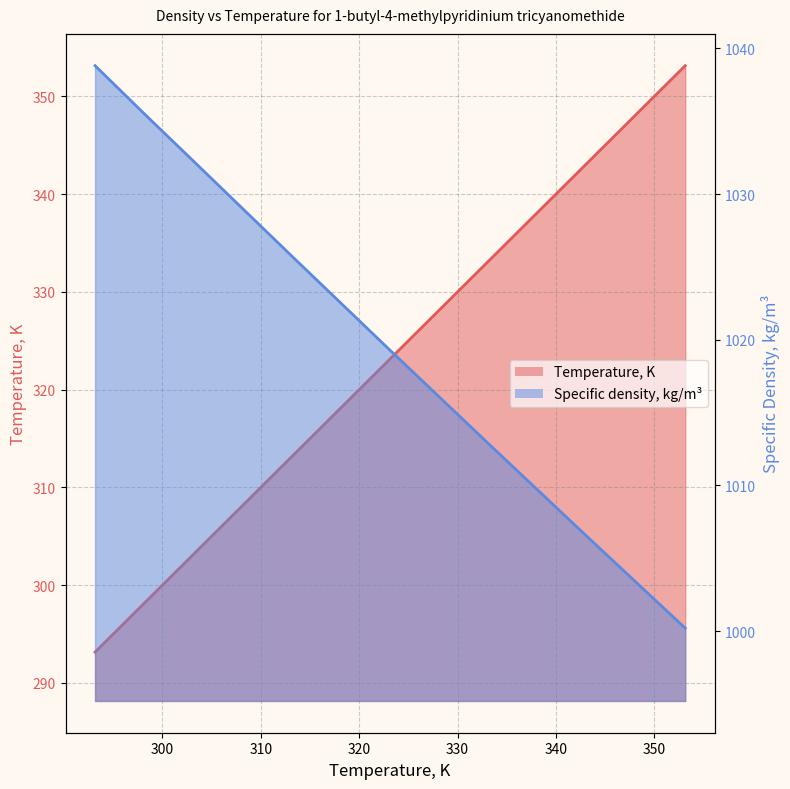

Read the Specific density, kg/m3 value at 323.15.

1019.3